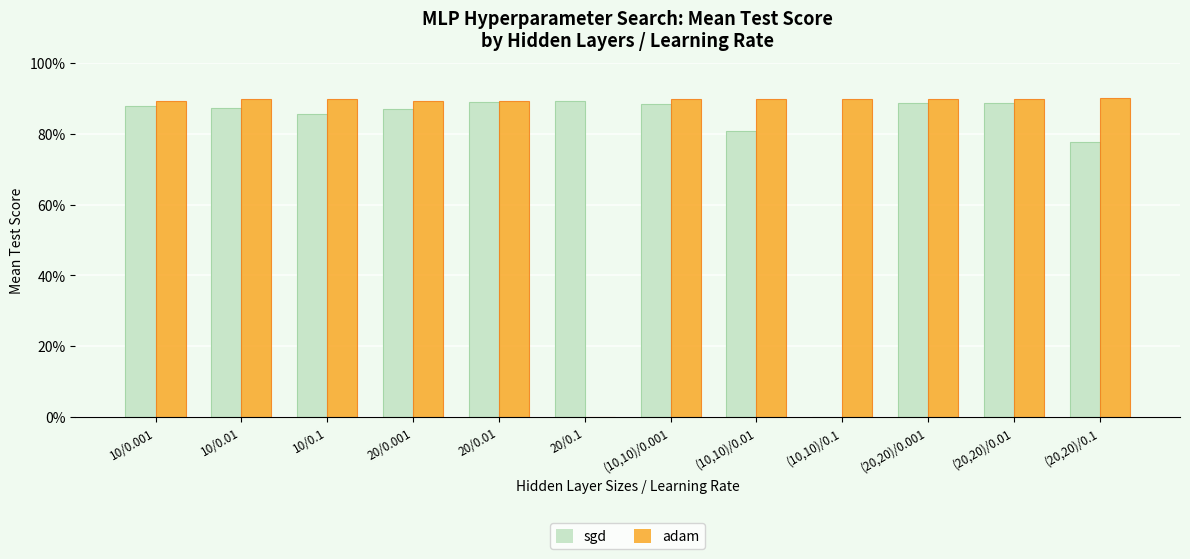

How many adam values are between 0 and 1?

12